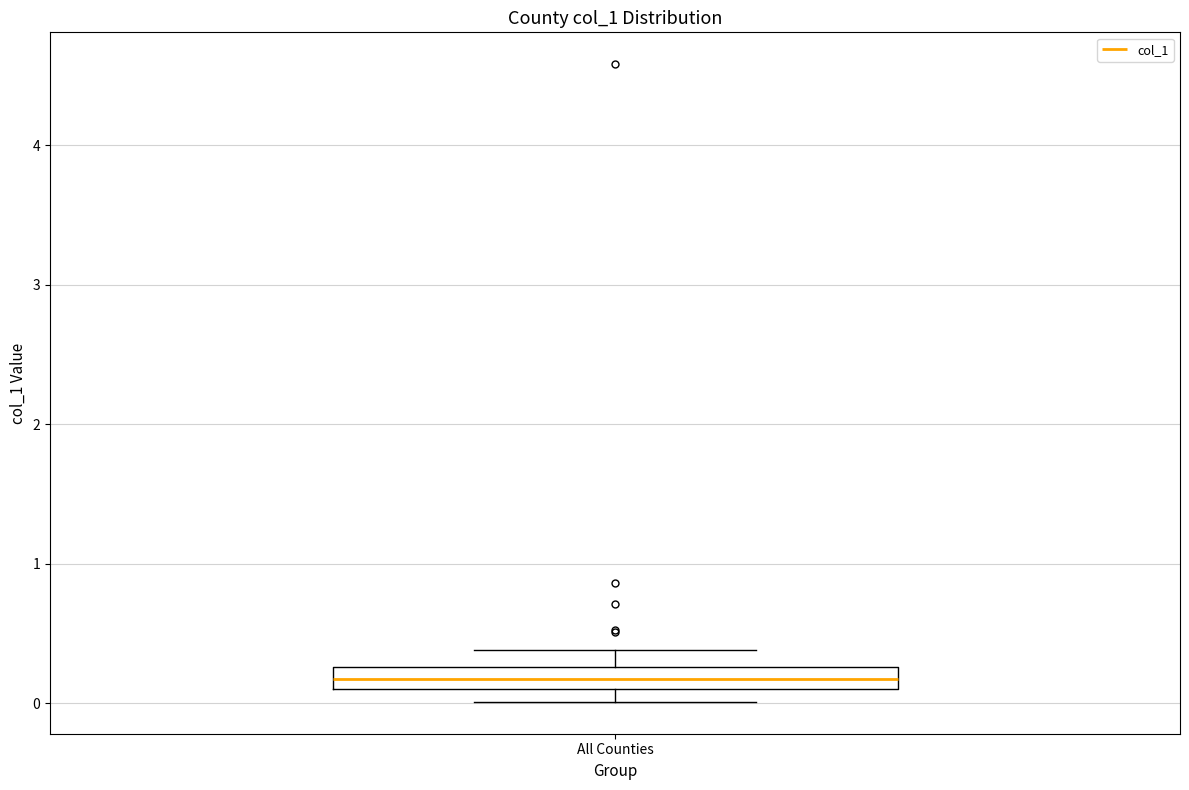

Read this box plot against the y-axis: the position of the median line, the range covered by the box, and the ends of both whiskers. The values are not printed on the chart, so give them approximately, as read against the axis.

median 0.2, box 0.1 to 0.3, whiskers 0.0 to 0.4